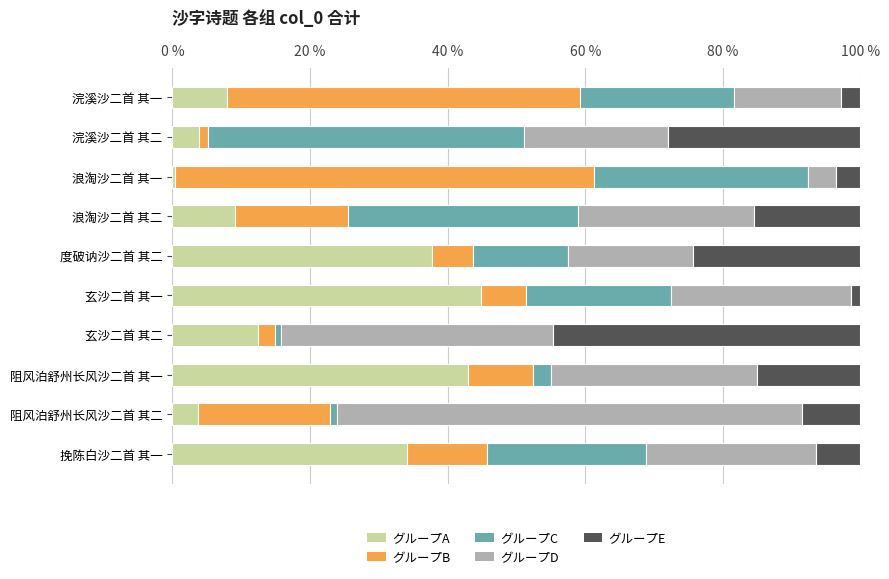

True or false: グループA has a value of 62.1 at 玄沙二首 其一.

False